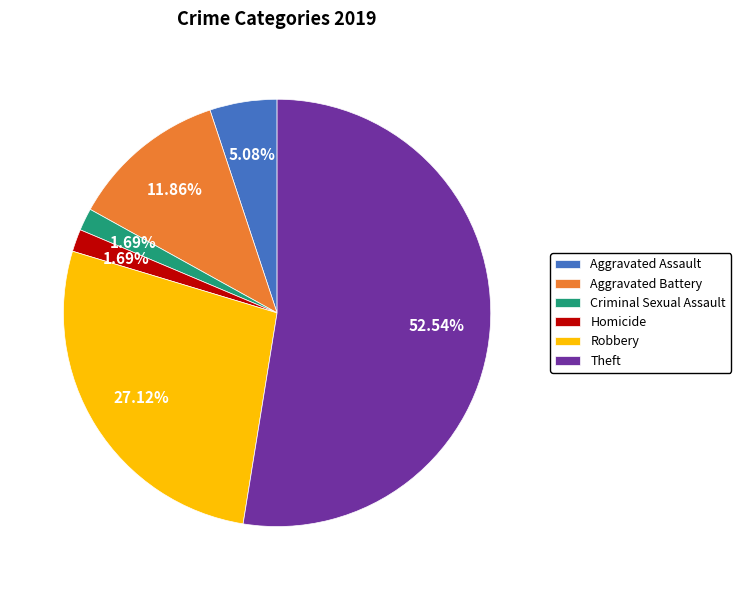

To the nearest percent, what is the average slice percentage?

17%